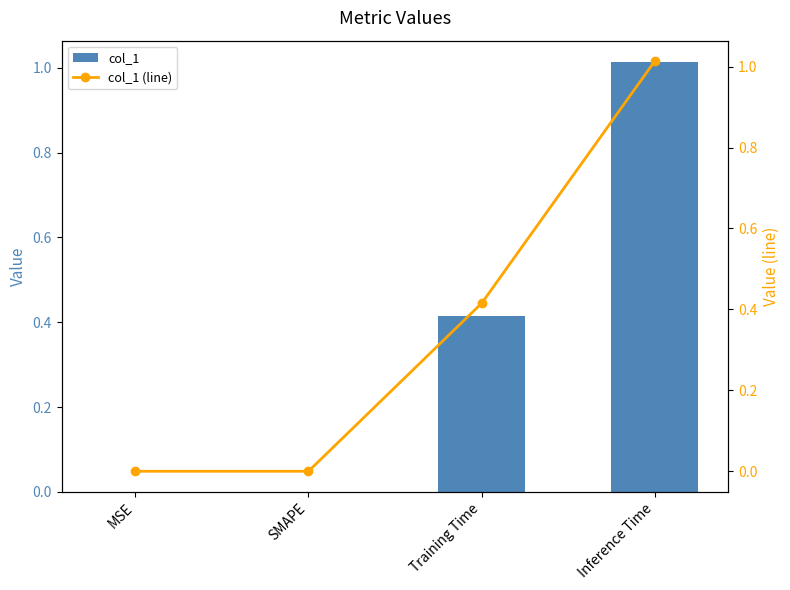

What are all the series names shown in the legend?

col_1, col_1 (line)